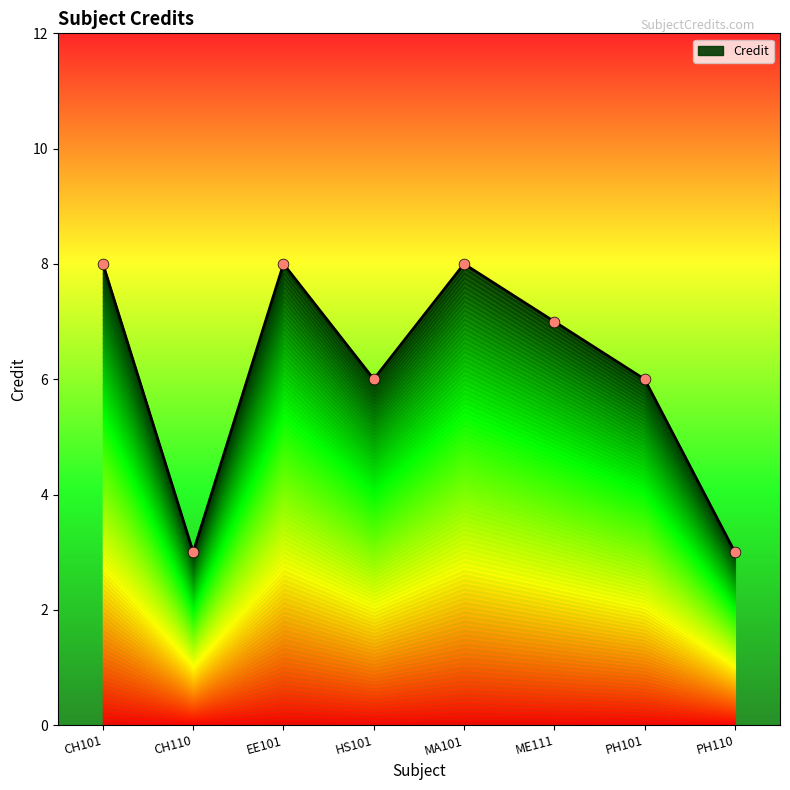

What is the change in value from EE101 to ME111?

-1